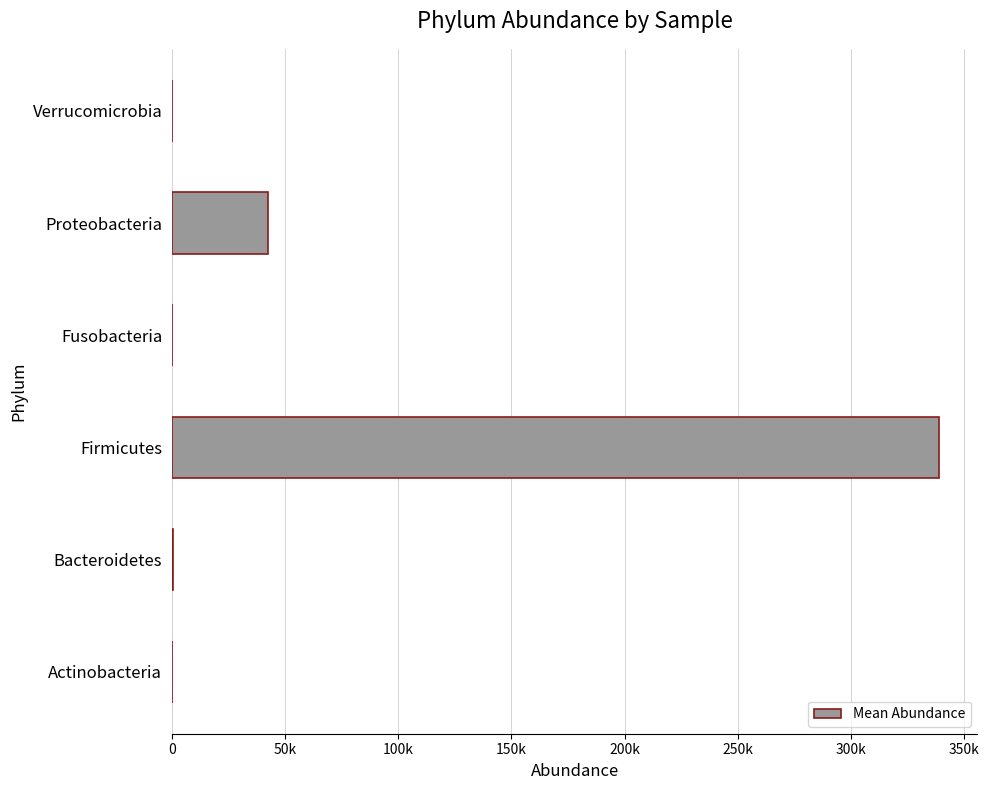

What is the minimum value shown in the chart?

2.0